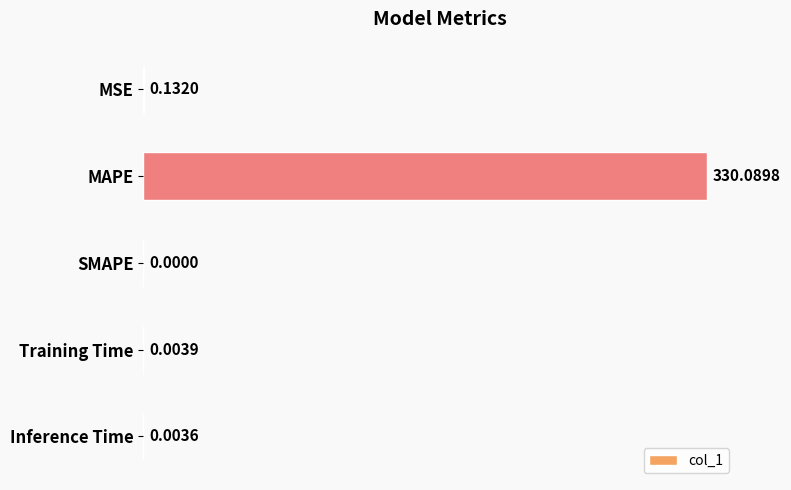

What is the sum of all values?

330.2